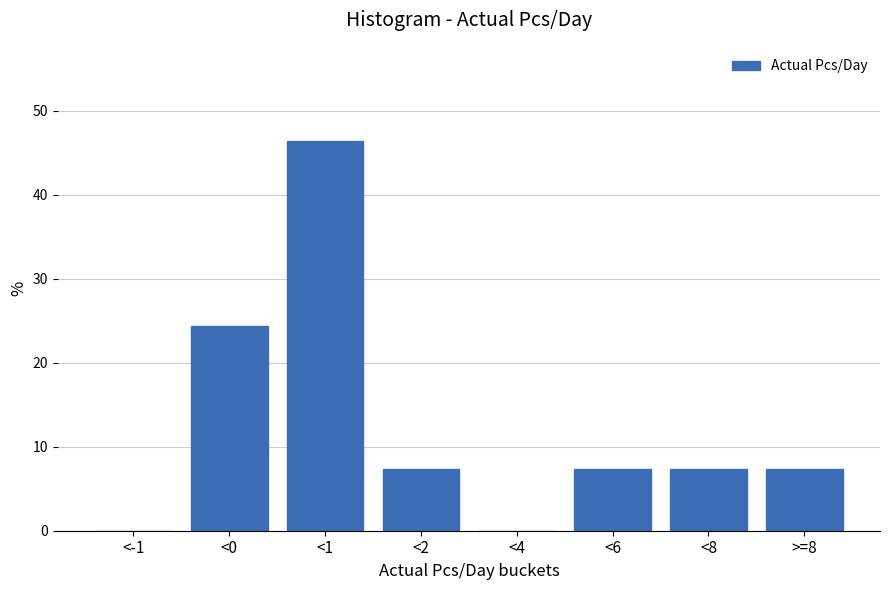

Reading left to right, list all the values displayed in this chart.

<-1=0.0	<0=24.4	<1=46.3	<2=7.3	<4=0.0	<6=7.3	<8=7.3	>=8=7.3